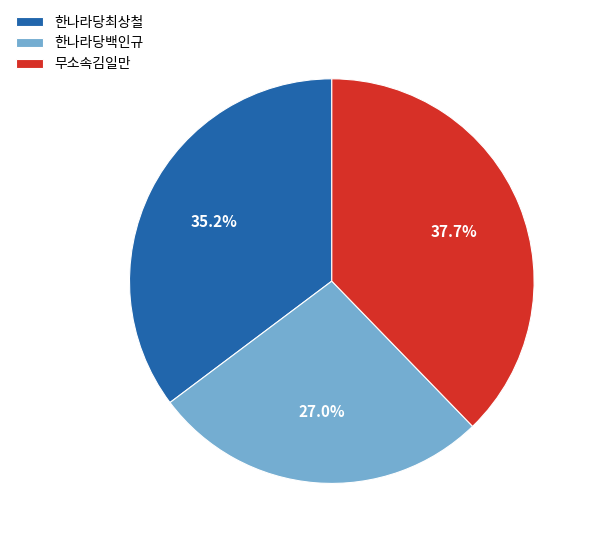

Which category has the smallest portion of the pie?

한나라당백인규